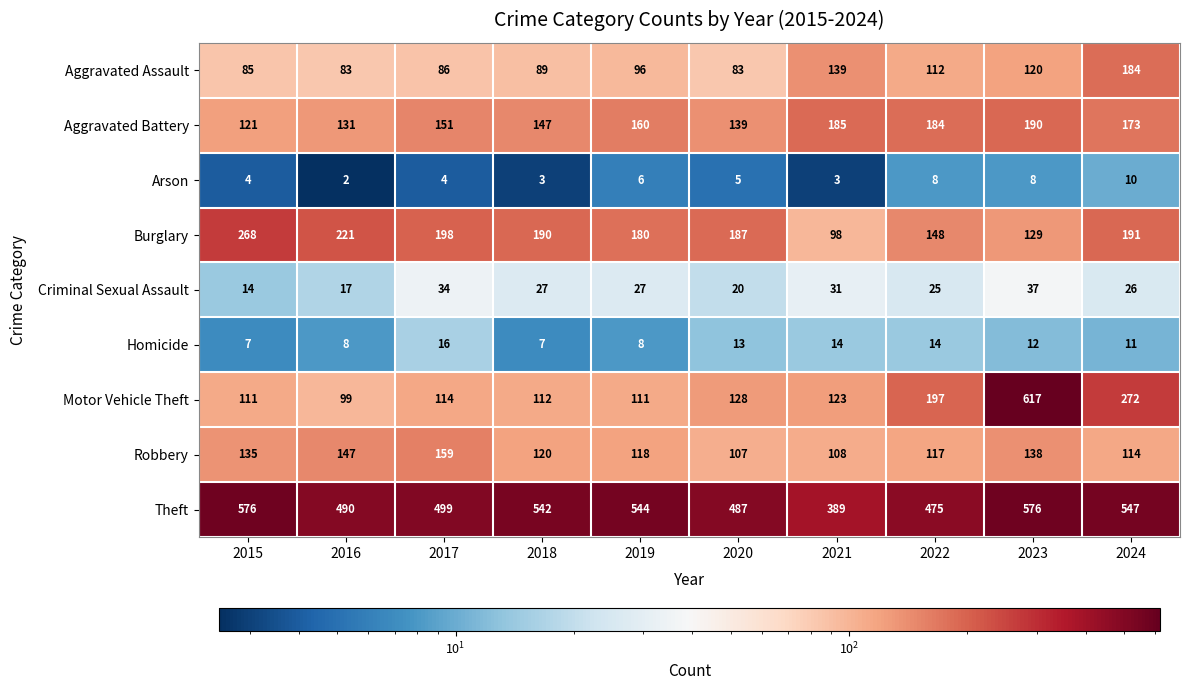

What is the total value across all series at 2017?

1261